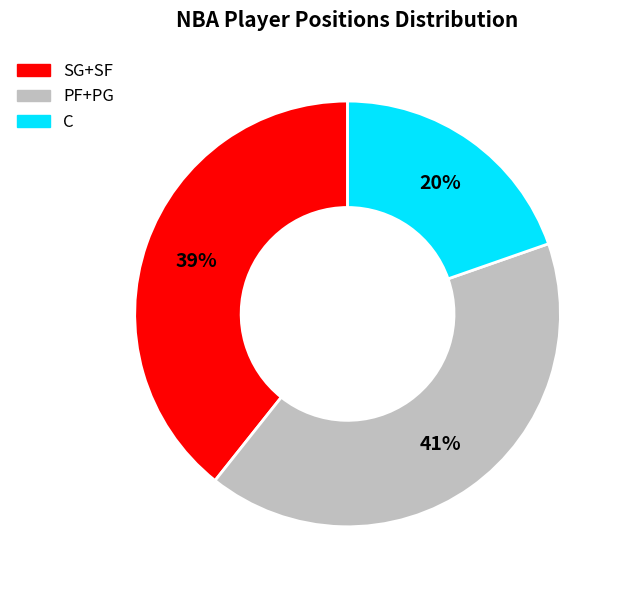

To the nearest percent, what is the difference between the largest and smallest slice percentages?

21%